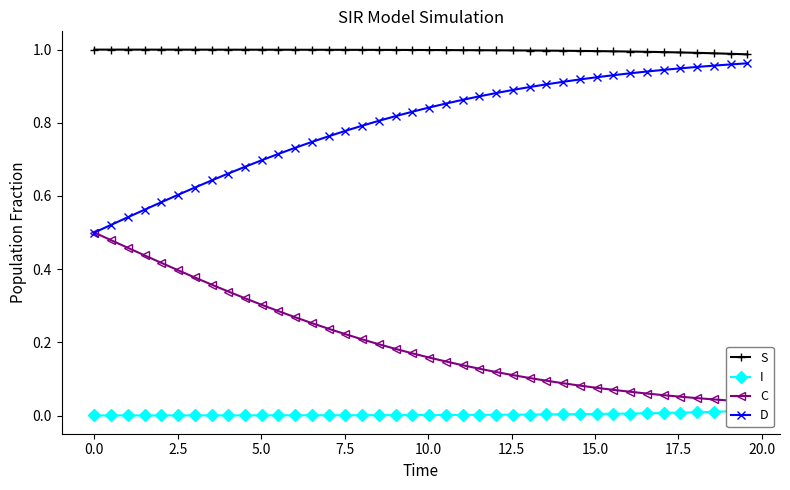

True or false: S and D intersect in this chart.

False